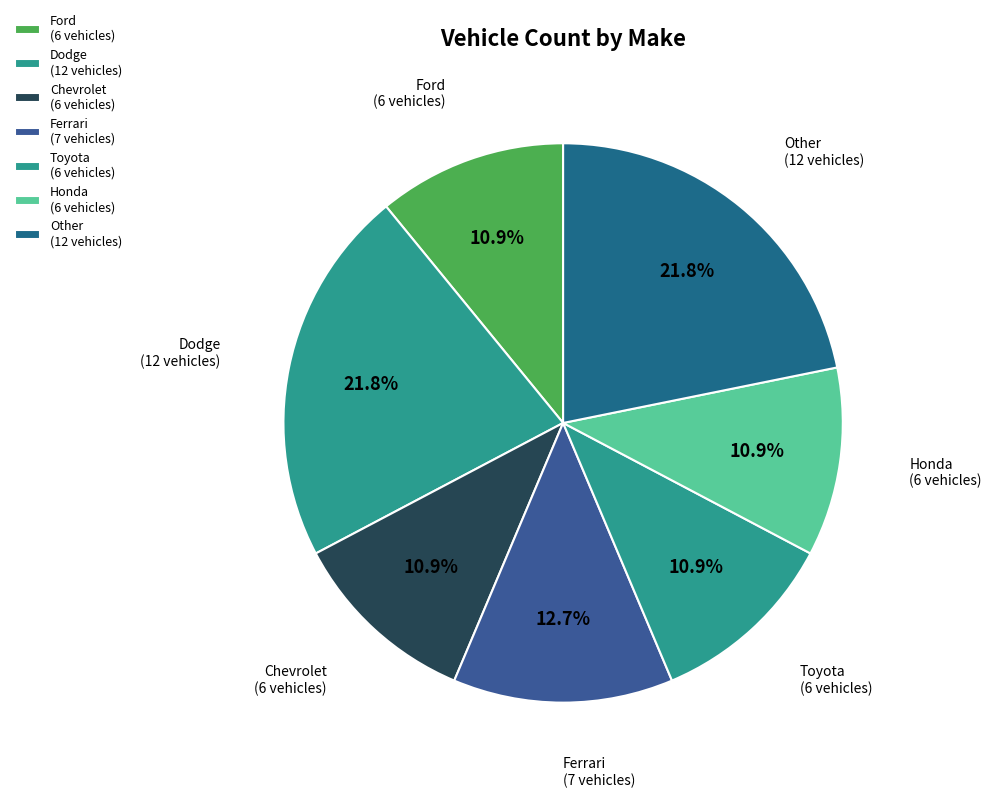

How many slices are in this pie chart?

7